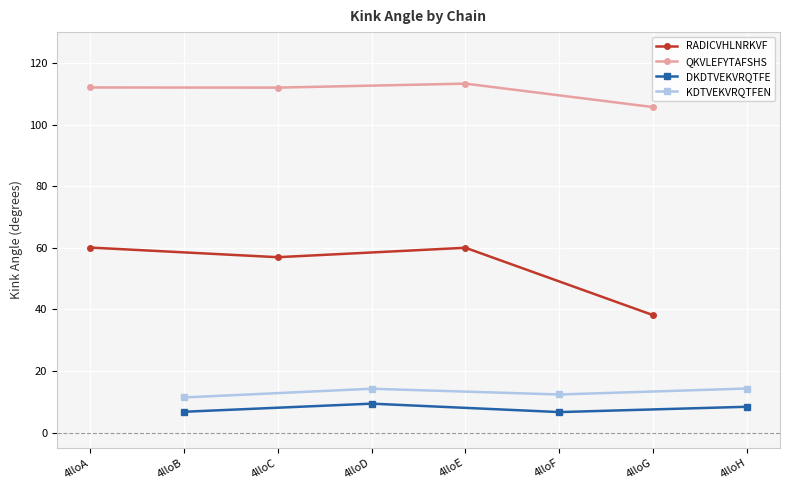

What is the value of the KDTVEKVRQTFEN point at the 1st from the left?

11.4